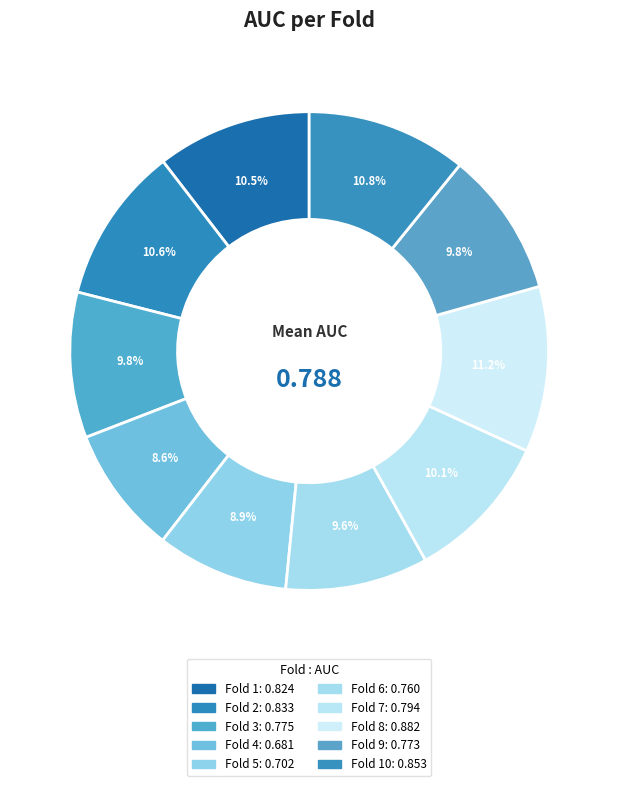

Count the number of slices in the pie.

10